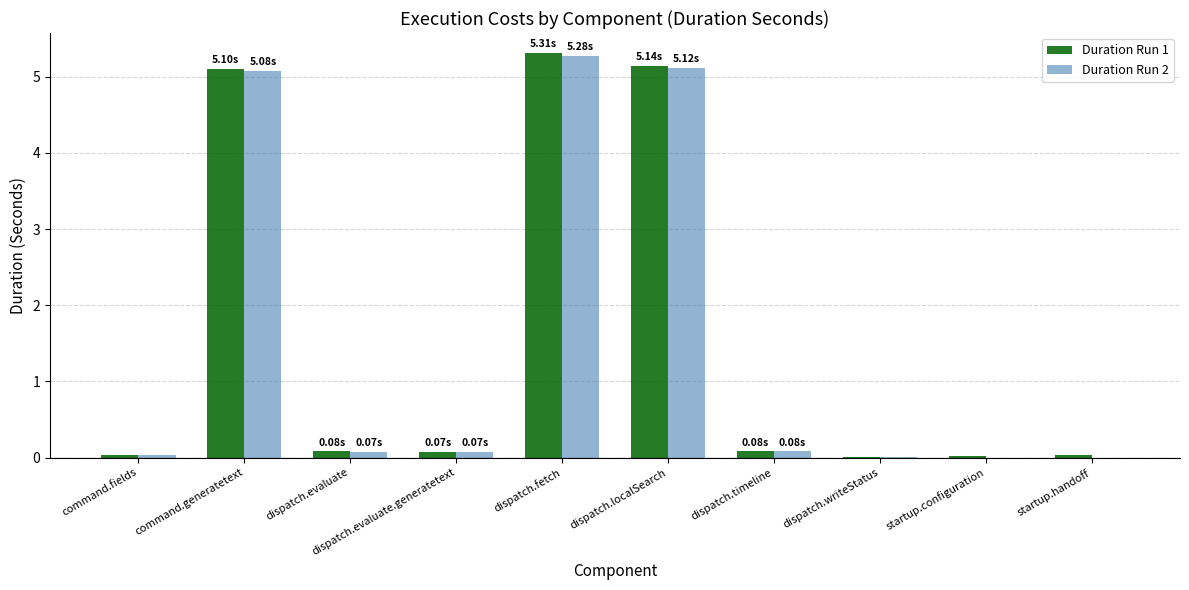

At which category does the chart reach its peak across all series?

dispatch.fetch